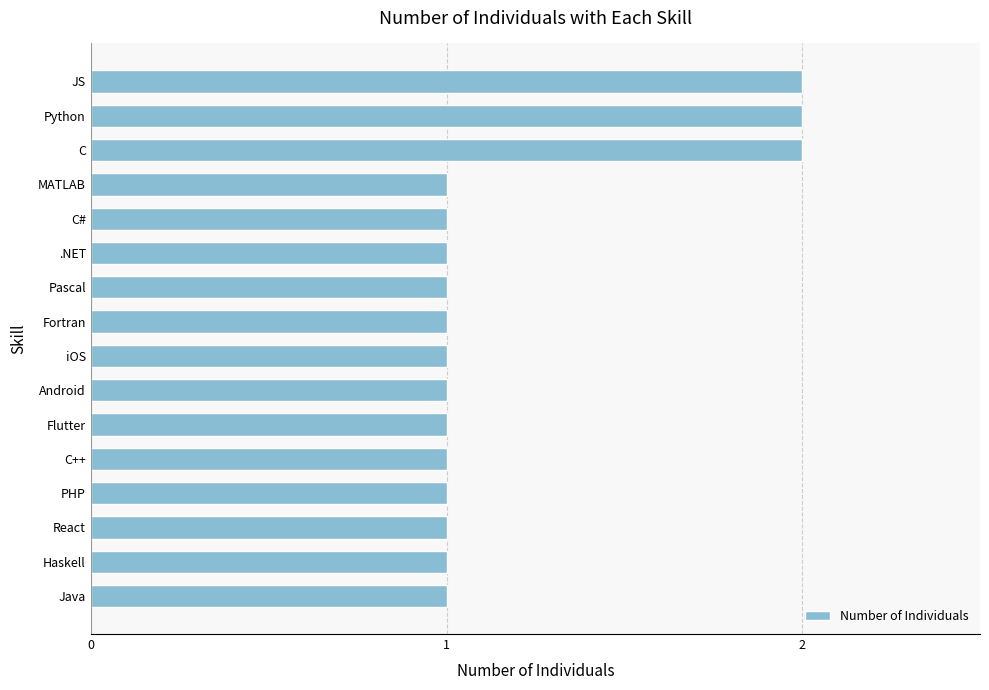

Count the number of data series in this chart.

1